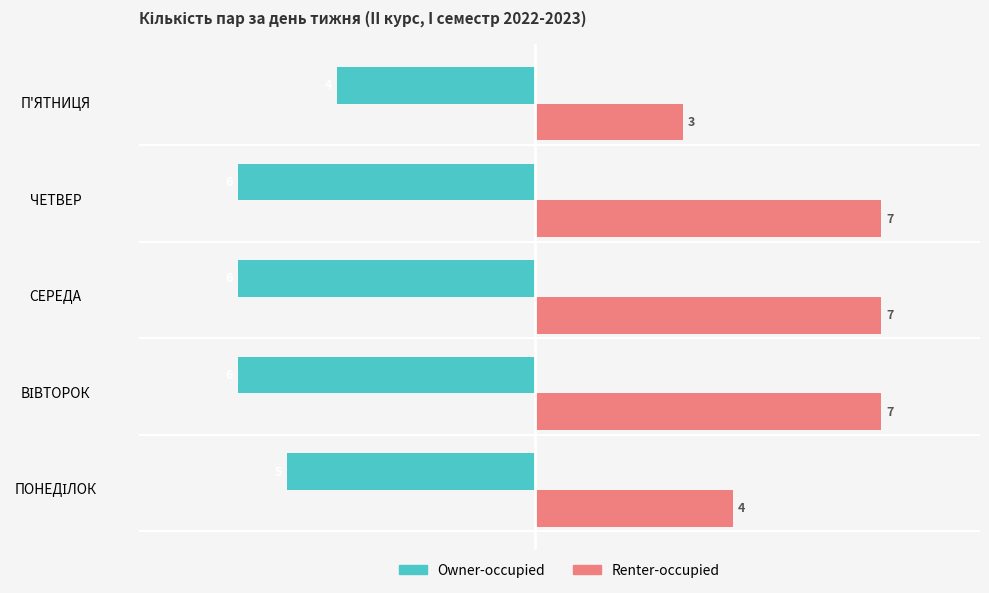

The Renter-occupied series shows 7 at ЧЕТВЕР. True or false?

True